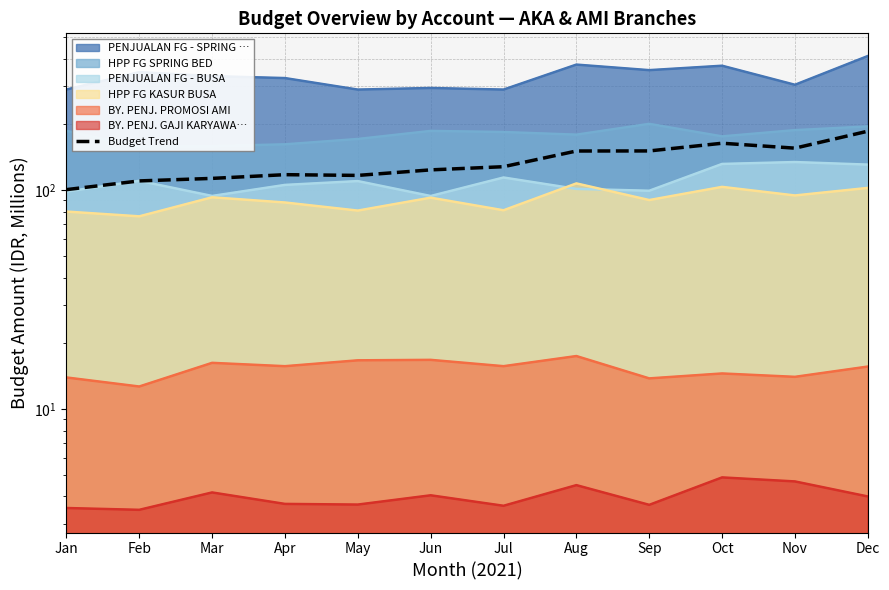

Rank the categories by value from lowest to highest.

Jan, Feb, Mar, May, Apr, Jun, Jul, Aug, Sep, Nov, Oct, Dec